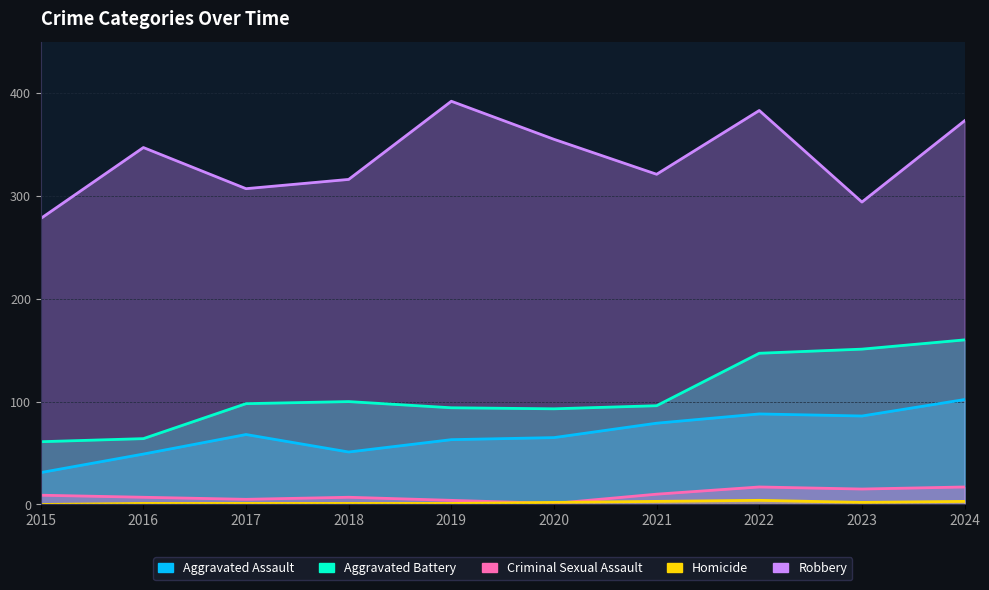

Which series has the largest total across all categories?

Robbery